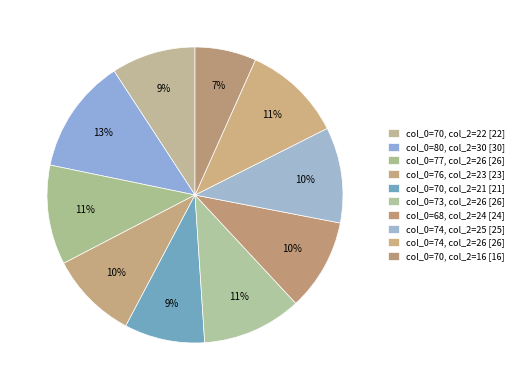

How many segments does this pie chart have?

10